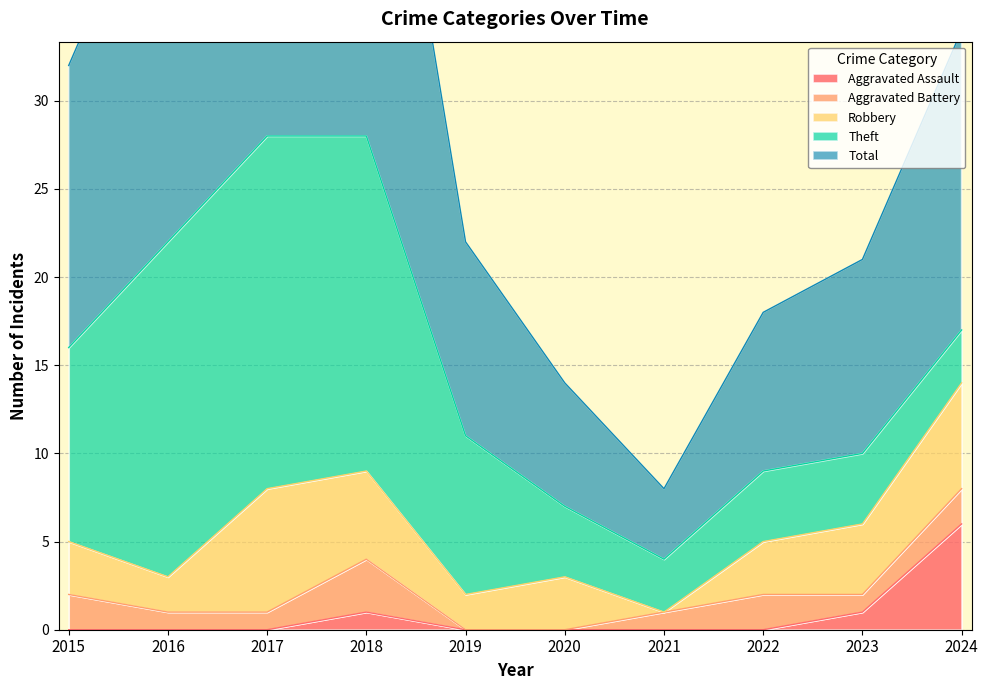

Reading left to right, transcribe all the data shown in this chart.

Aggravated Assault: 2015=0	2016=0	2017=0	2018=1	2019=0	2020=0	2021=0	2022=0	2023=1	2024=6
Aggravated Battery: 2015=2	2016=1	2017=1	2018=3	2019=0	2020=0	2021=1	2022=2	2023=1	2024=2
Robbery: 2015=3	2016=2	2017=7	2018=5	2019=2	2020=3	2021=0	2022=3	2023=4	2024=6
Theft: 2015=11	2016=19	2017=20	2018=19	2019=9	2020=4	2021=3	2022=4	2023=4	2024=3
Total: 2015=16	2016=23	2017=29	2018=28	2019=11	2020=7	2021=4	2022=9	2023=11	2024=17